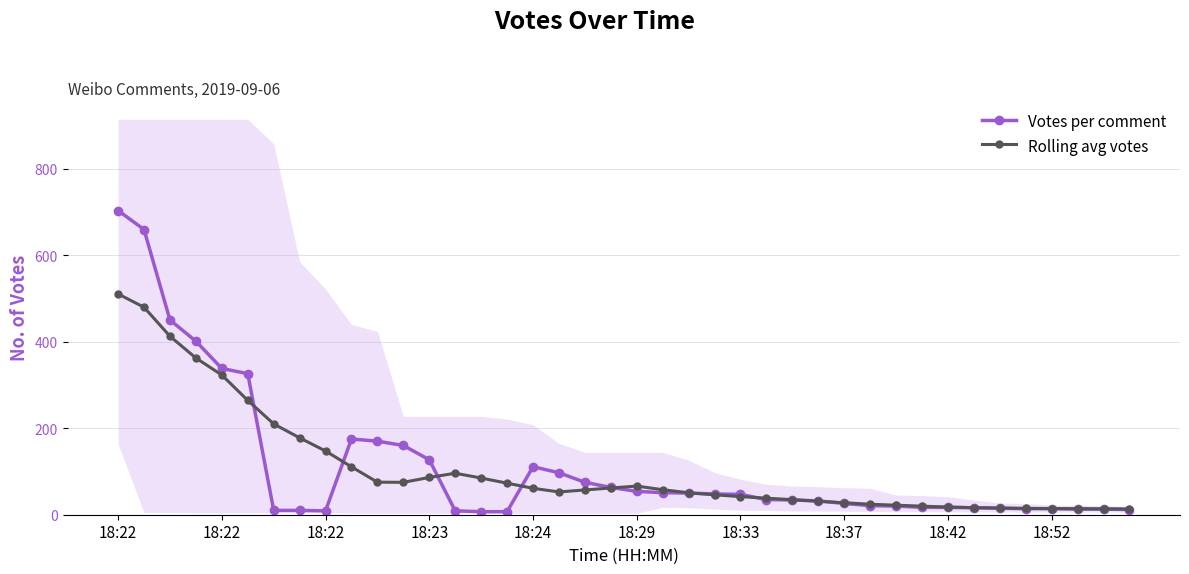

What is the difference between the maximum and minimum values in the Votes per comment series?

696.0